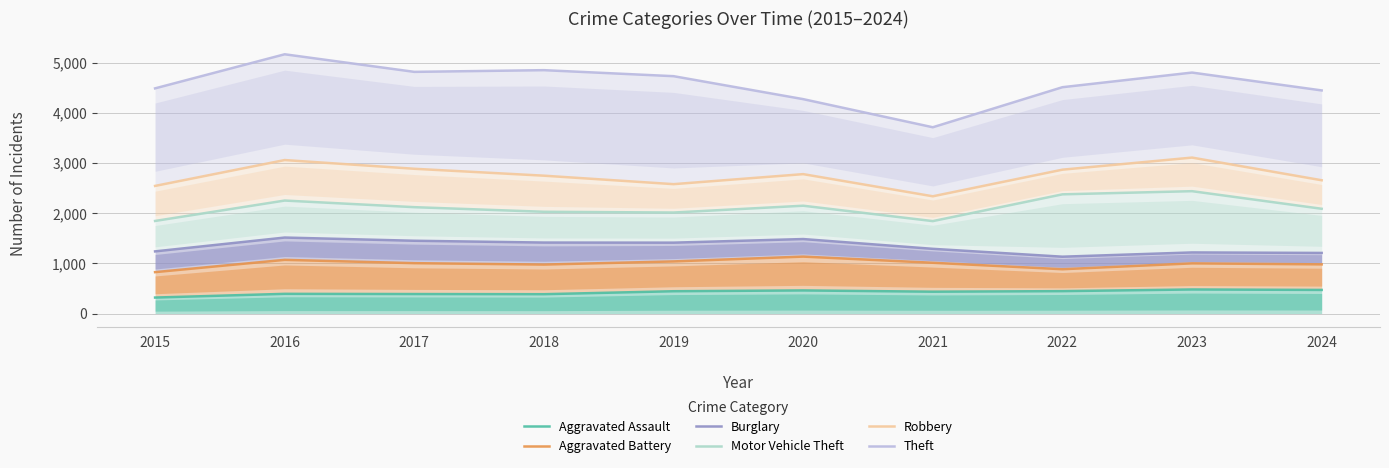

At which category is the sum across all series the highest?

2016